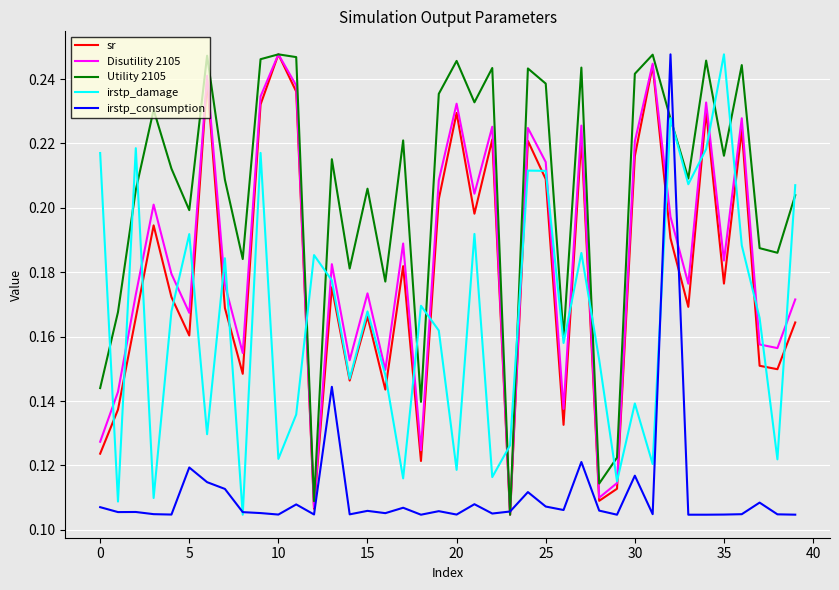

Which series has the largest total across all categories?

Utility 2105